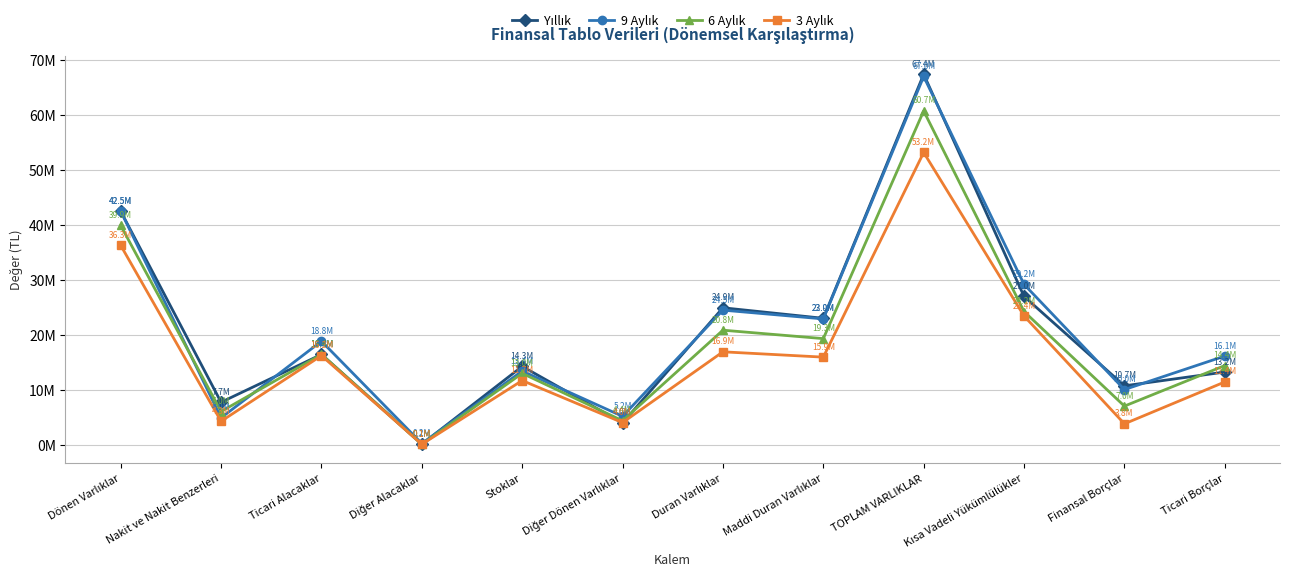

Reading left to right, extract all data points from this chart.

Yıllık: 42481588	7729114	16426140	105424	14256040	3964870	24920468	23003609	67402056	26982129	10718111	13229504
9 Aylık: 42517854	4889898	18837935	215174	13409530	5165317	24490122	22894200	67007976	29172962	10037189	16134047
6 Aylık: 39894995	6041211	16433922	69374	12989265	4361223	20841432	19307837	60736427	24235037	7027402	14404913
3 Aylık: 36274623	4269078	16215153	85704	11681905	4022783	16905589	15937505	53180212	23426079	3803623	11422940